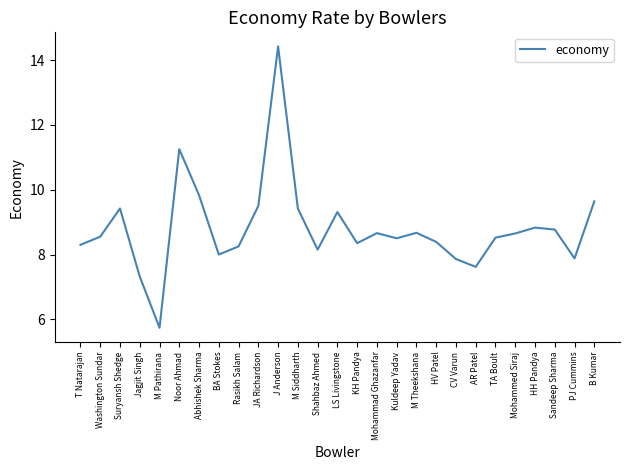

What position from the right is Sandeep Sharma?

3